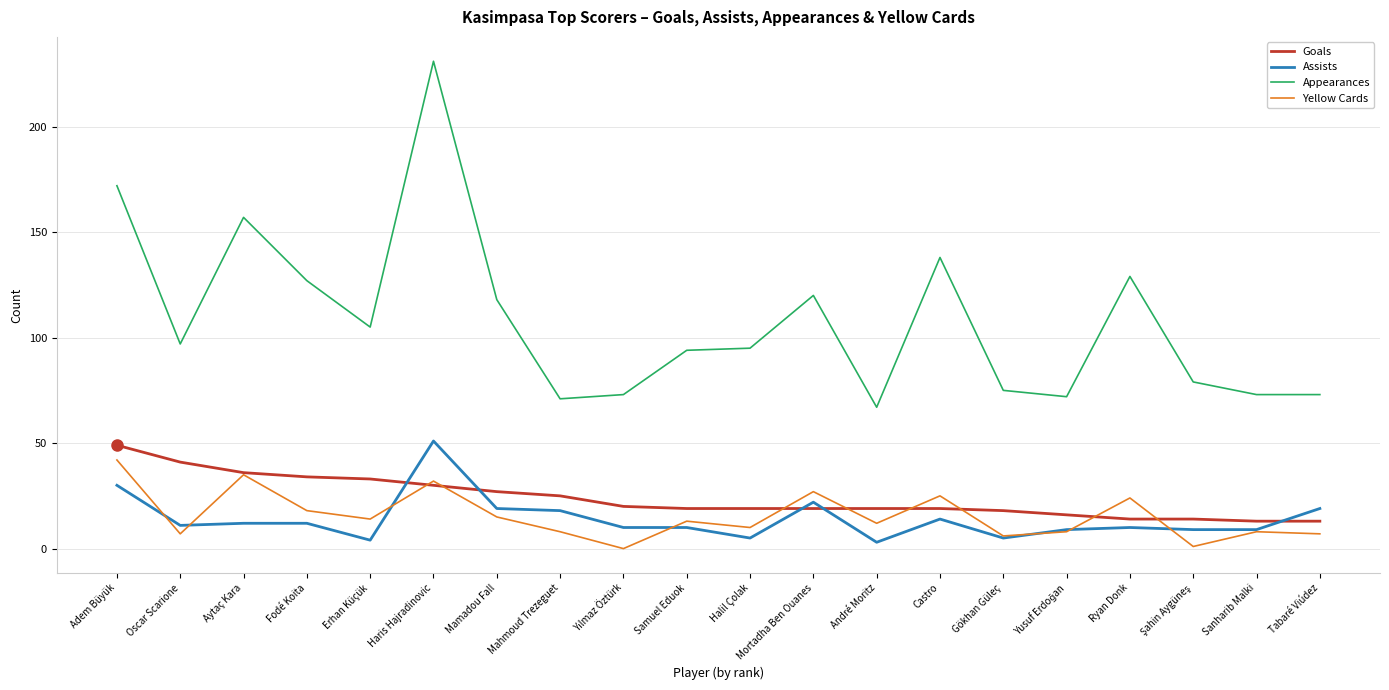

Which series has the largest range (max minus min)?

Appearances